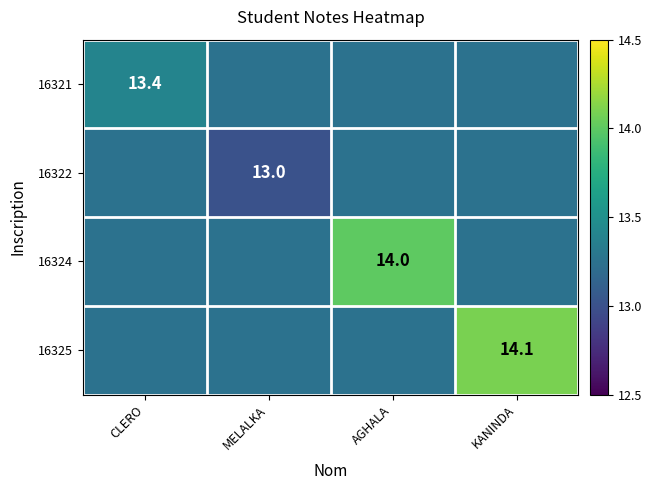

What is the greatest value displayed?

14.1